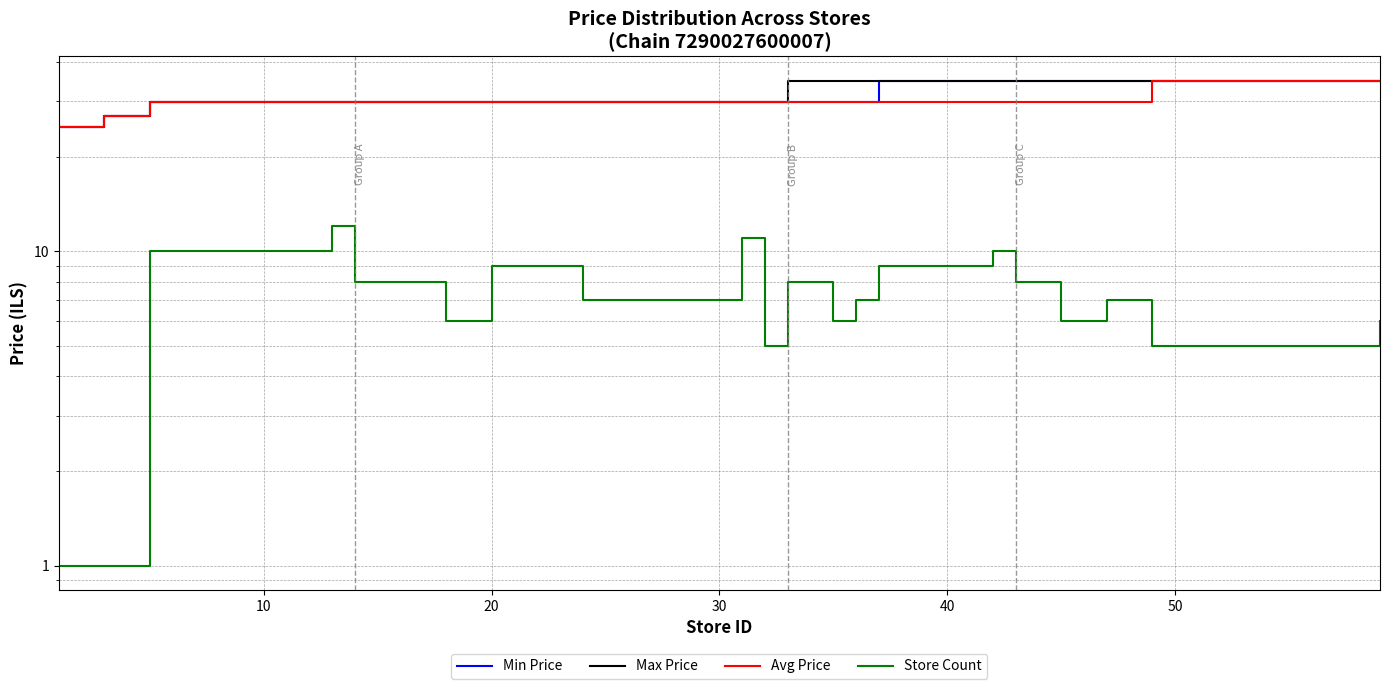

How many distinct data groups are displayed?

4